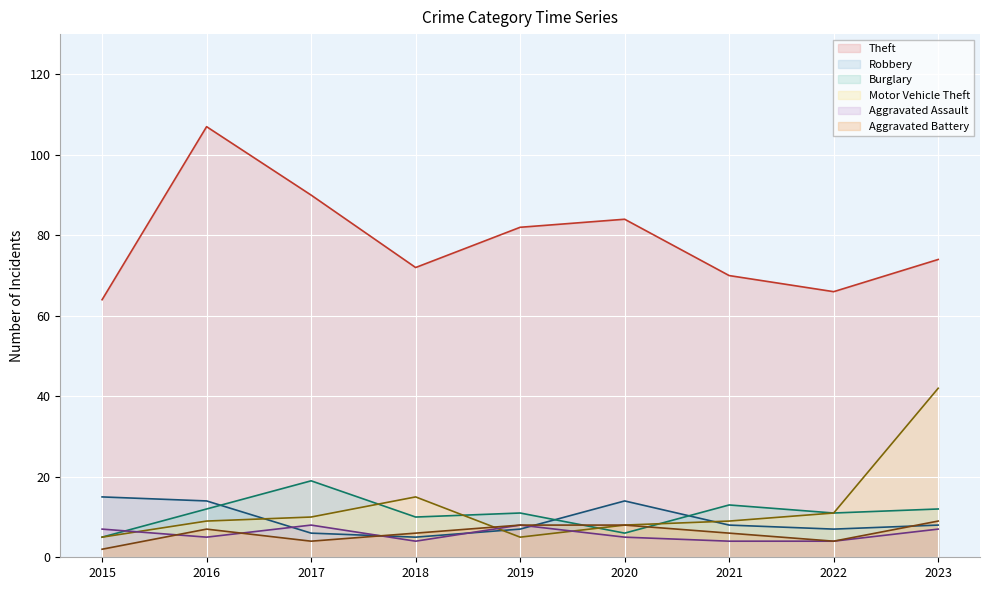

Is the value of Aggravated Battery at 2016 greater than the value of Aggravated Assault at 2022?

Yes